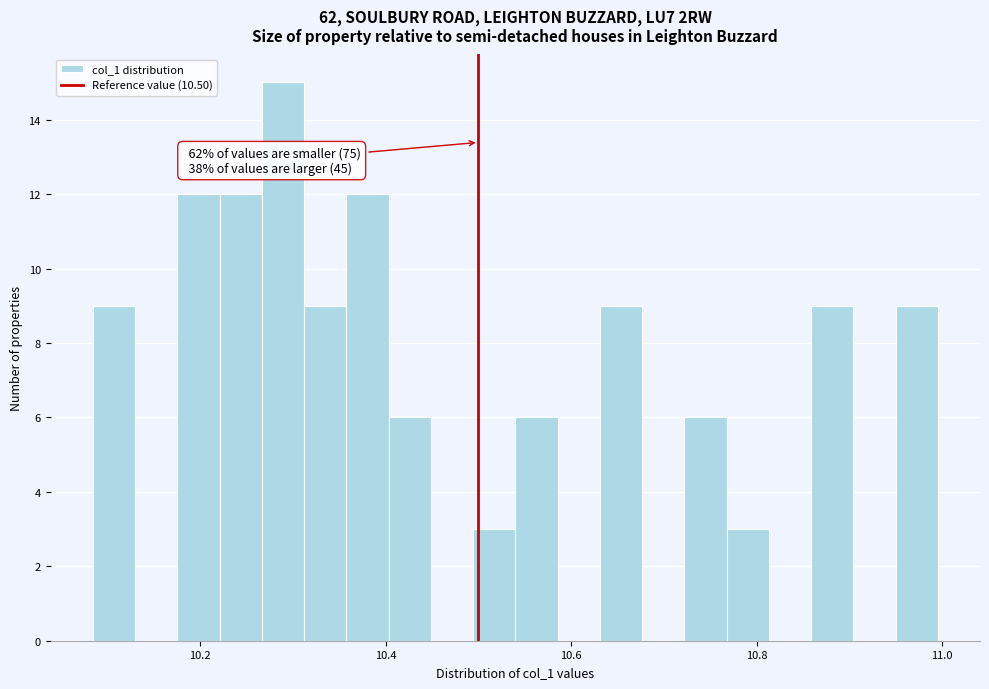

Around what value on the x-axis is the tallest bar? Give the approximate position of its centre, as read against the axis.

10.28